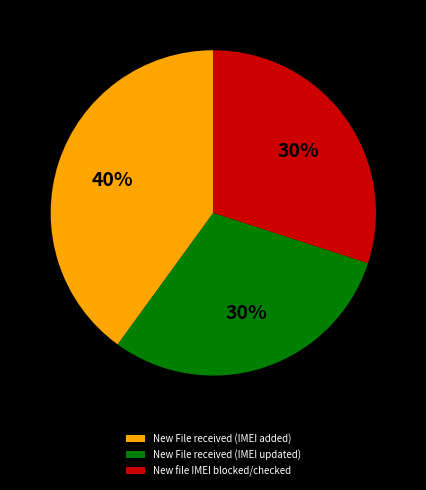

Approximately how many times larger is the value at New file IMEI blocked/checked compared to New File received (IMEI updated)?

1.0